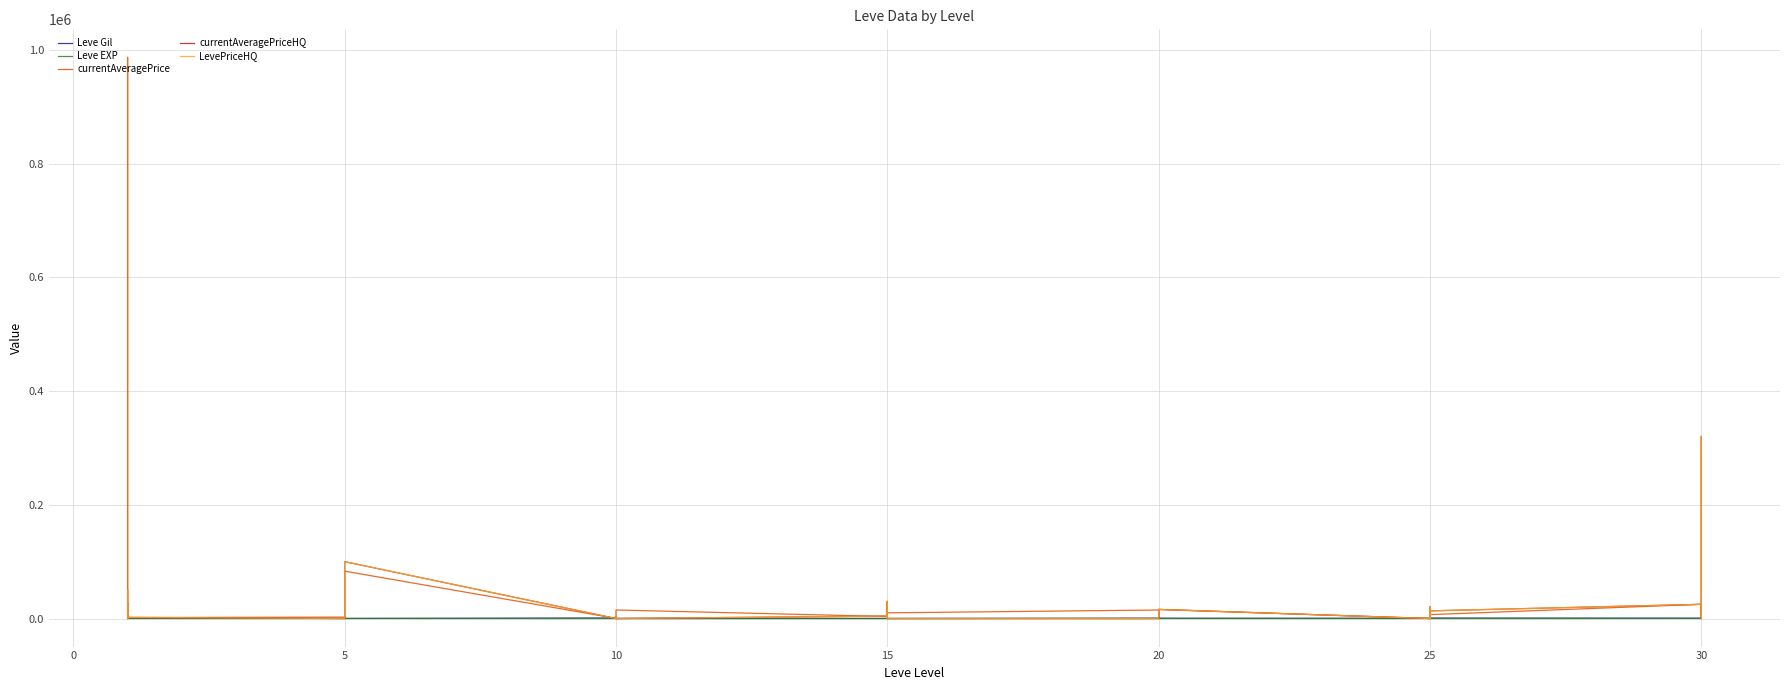

The value of currentAveragePriceHQ at 30 is 43384. True or false?

False